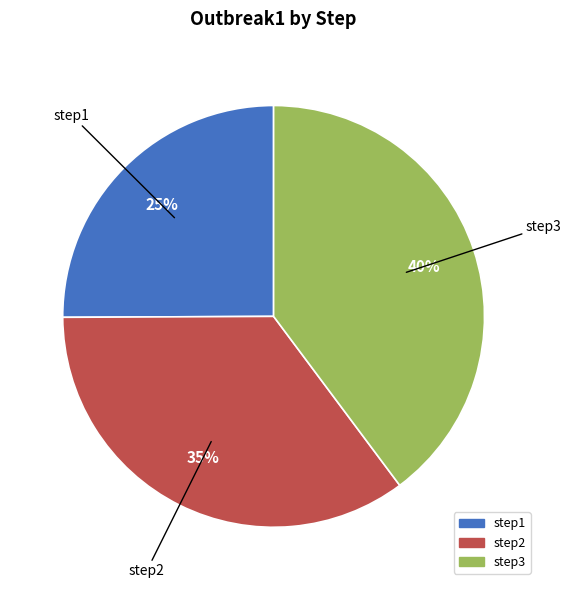

To the nearest percent, what is the difference between the largest and smallest slice percentages?

15%